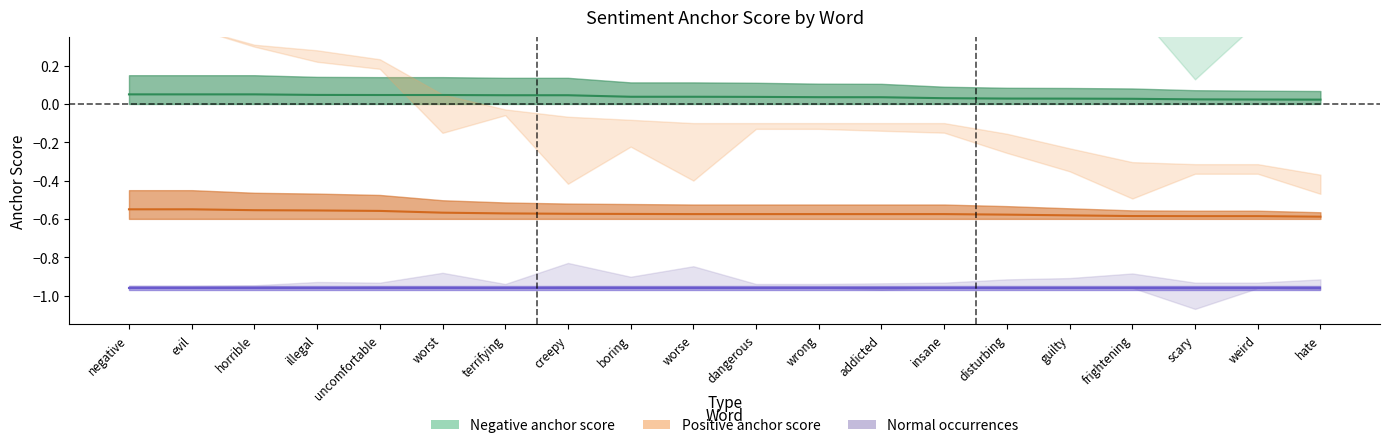

How many distinct data groups are displayed?

2